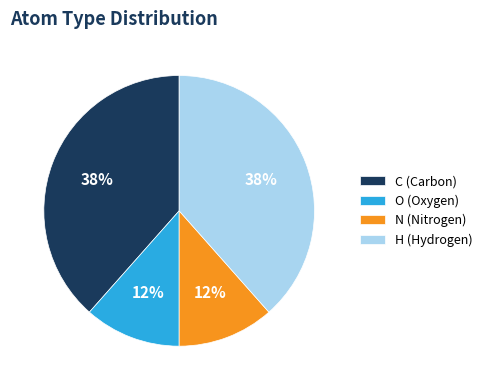

The C slice represents 25% of the pie. True or false?

False